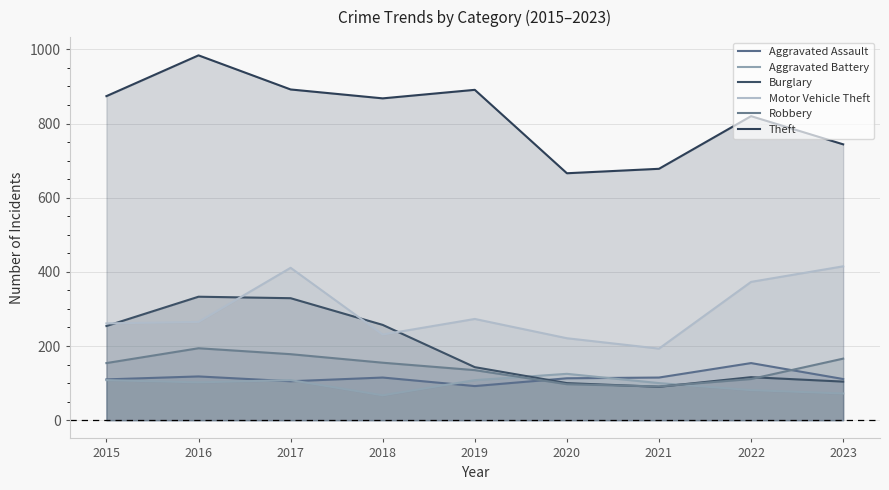

True or false: Burglary has more than 1 interior local peaks.

True